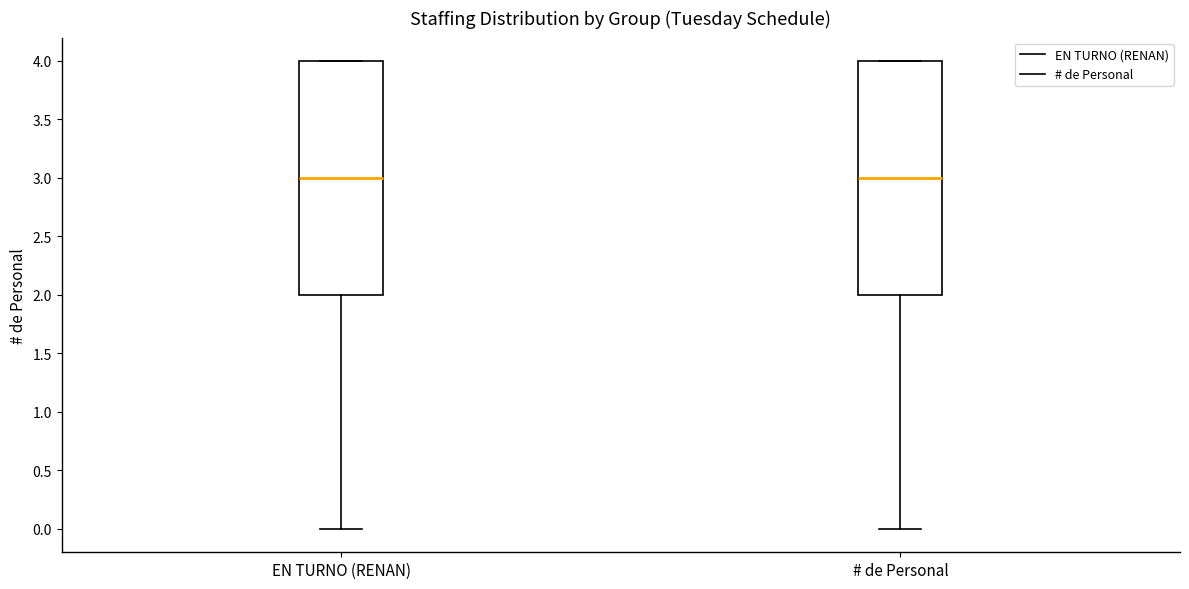

Reading left to right, read every box against the y-axis: the position of its median line, the range the box covers, and the ends of its whiskers. The values are not printed on the chart, so give them approximately, as read against the axis.

EN TURNO (RENAN): median 3, box 2 to 4, whiskers 0 to 4
# de Personal: median 3, box 2 to 4, whiskers 0 to 4